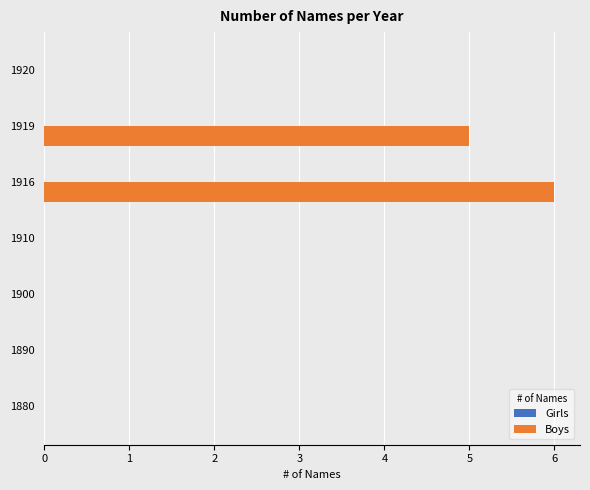

What is the sum of all values?

11